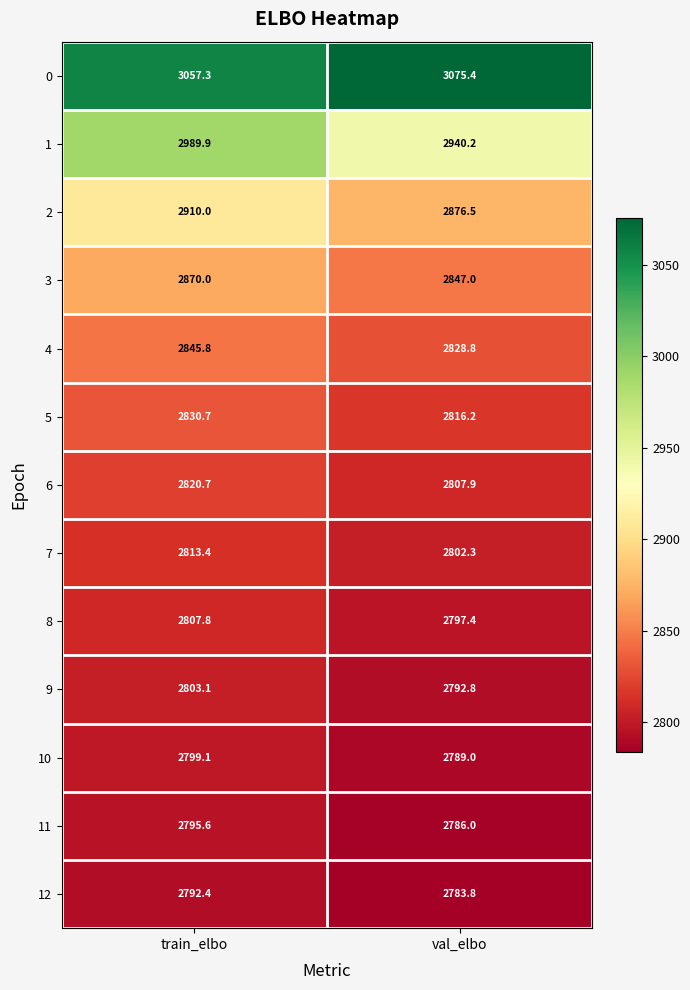

What is the spread (max minus min) of values at train_elbo?

264.9